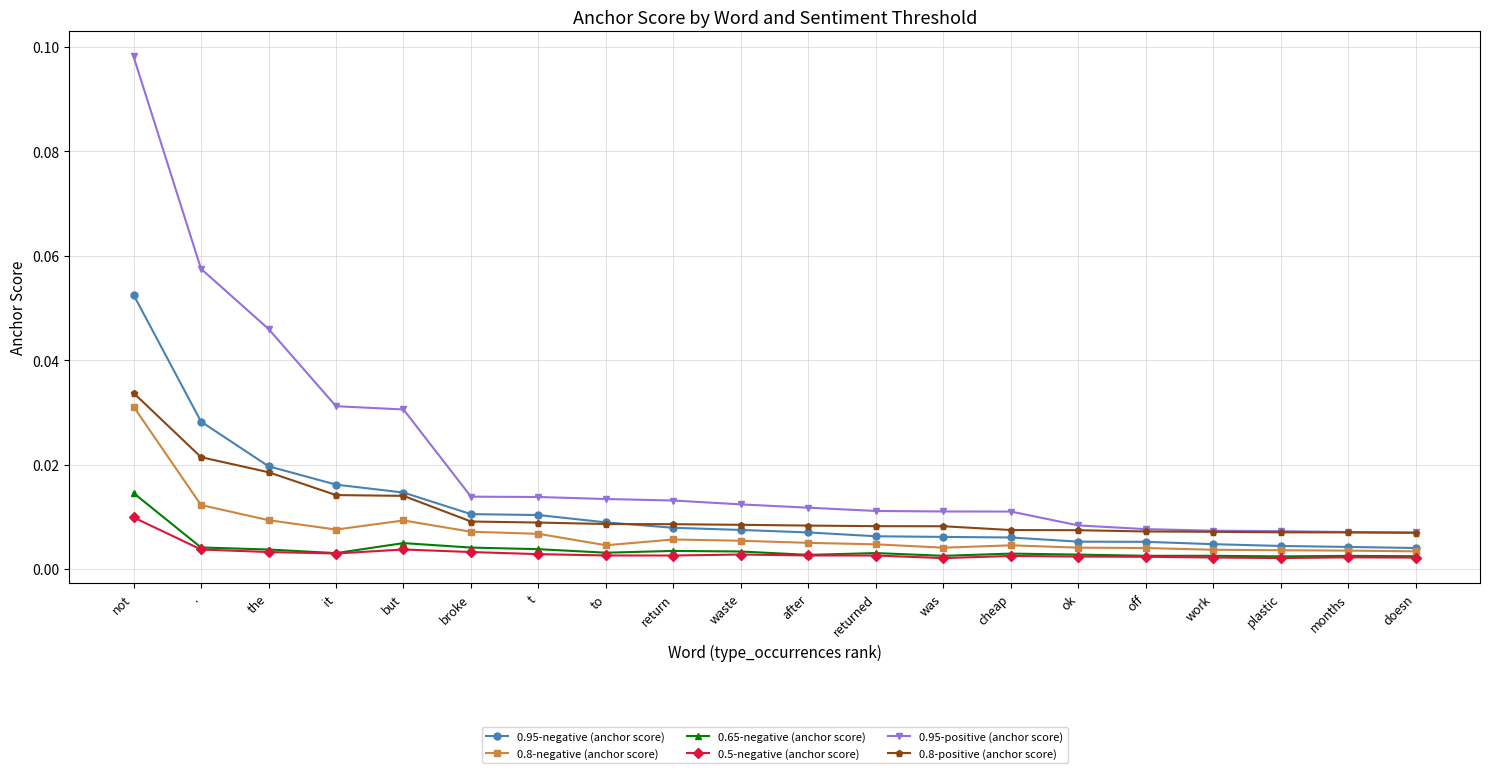

What are all the series names shown in the legend?

0.95-negative (anchor score), 0.8-negative (anchor score), 0.65-negative (anchor score), 0.5-negative (anchor score), 0.95-positive (anchor score), 0.8-positive (anchor score)